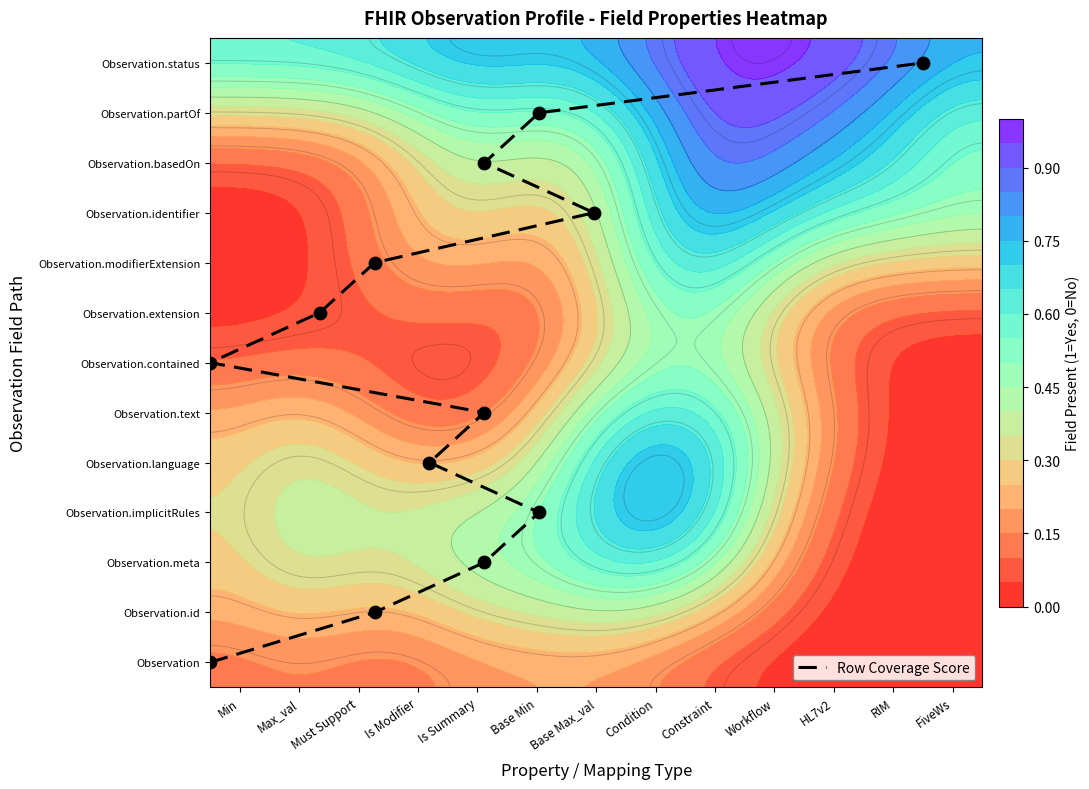

Count the number of values greater than 6.

7